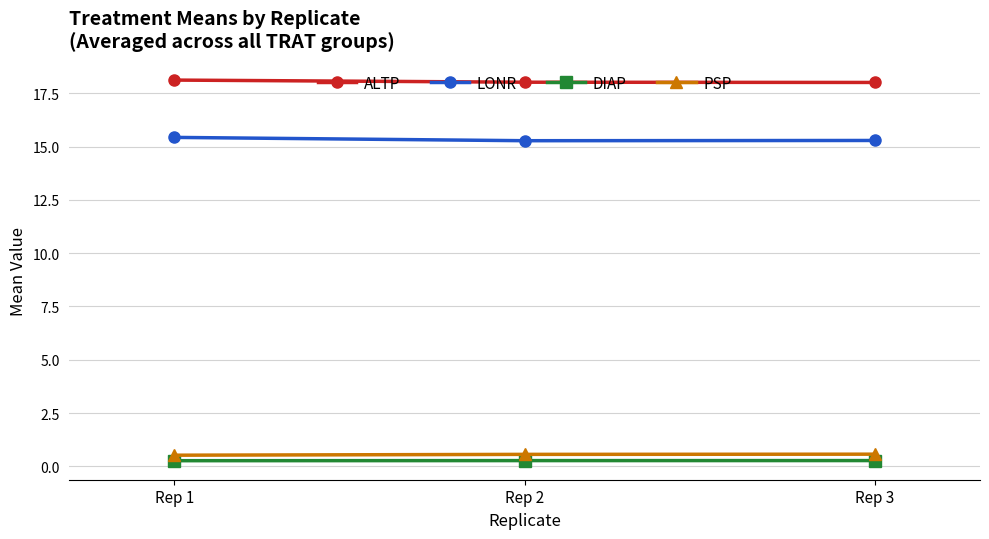

Is the value of DIAP at Rep 3 greater than the value of ALTP at Rep 2?

No